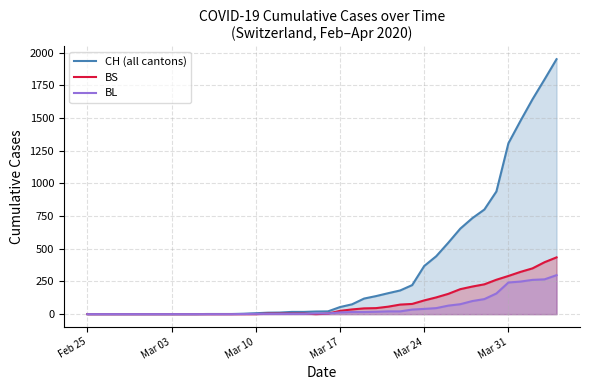

In BS, how many points are lower than both neighbors (excluding endpoints)?

1